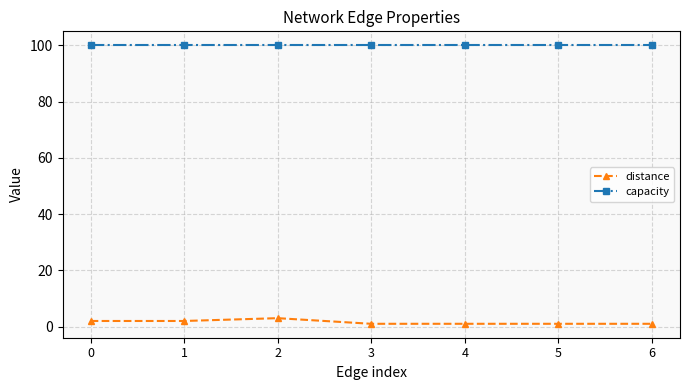

What is the approximate value of distance at 6?

1